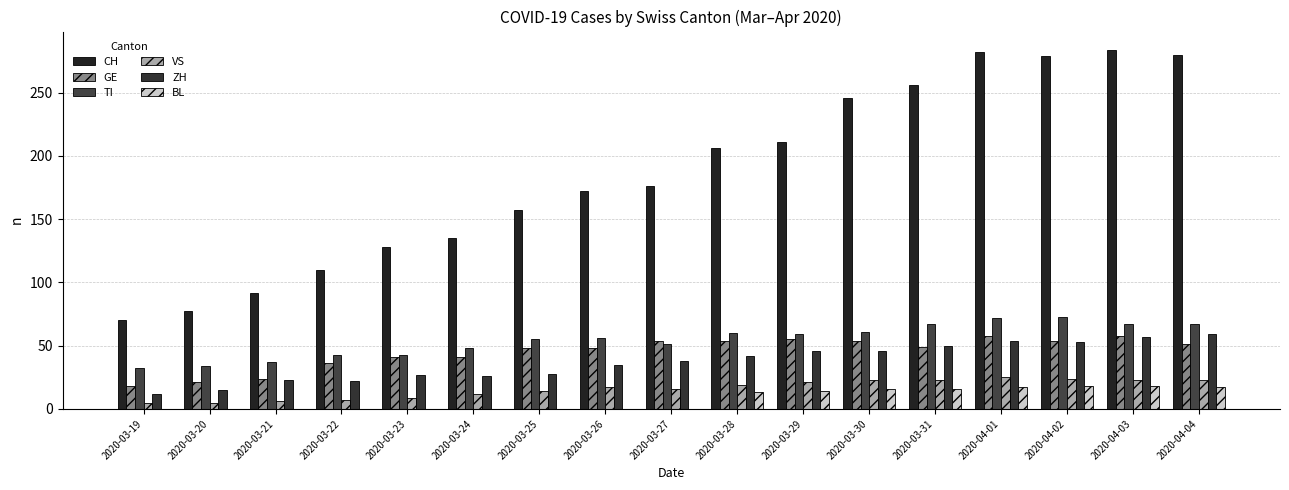

What are all the series names shown in the legend?

CH, GE, TI, VS, ZH, BL